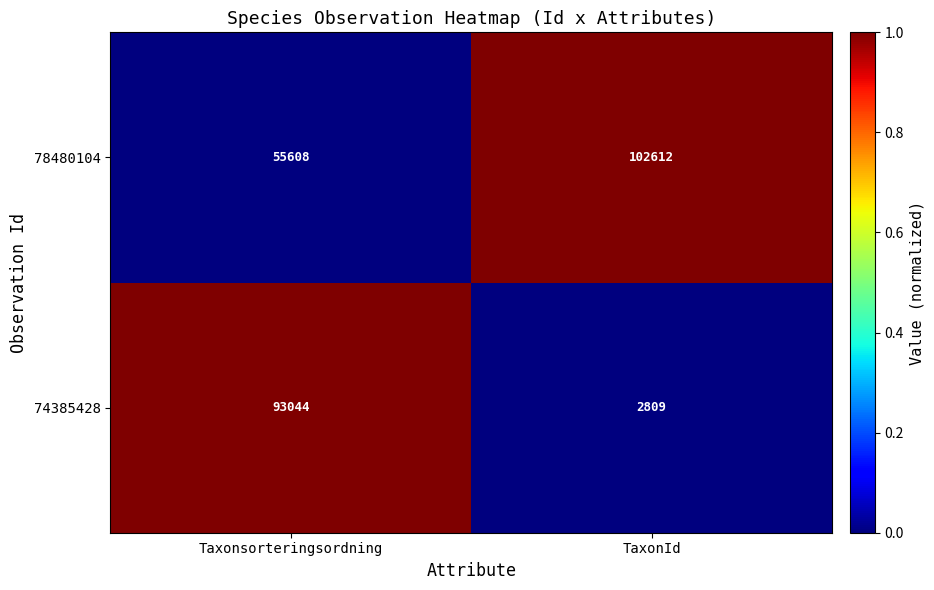

At which category does the chart reach its minimum across all series?

TaxonId